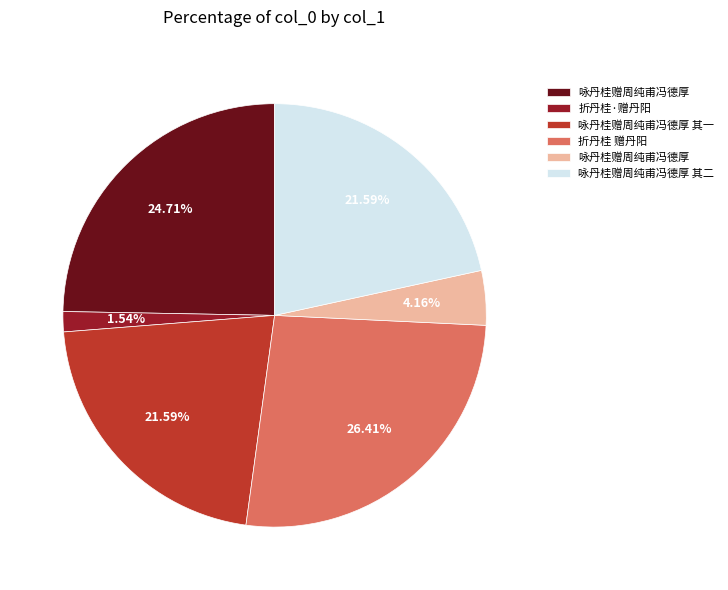

Is there a majority slice in this chart?

No